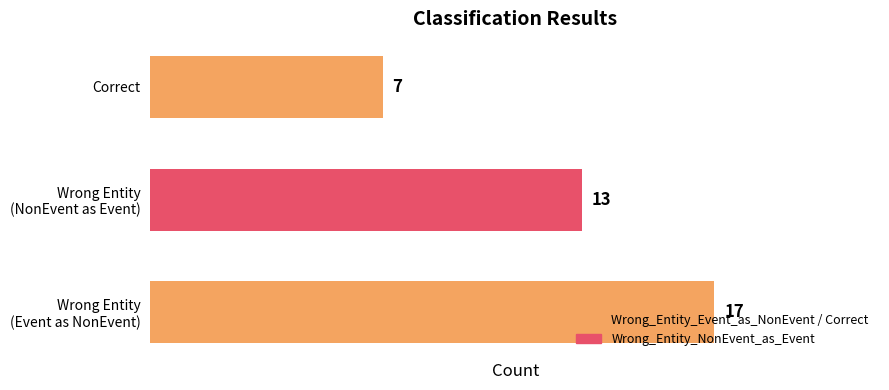

What is the smallest value displayed?

7